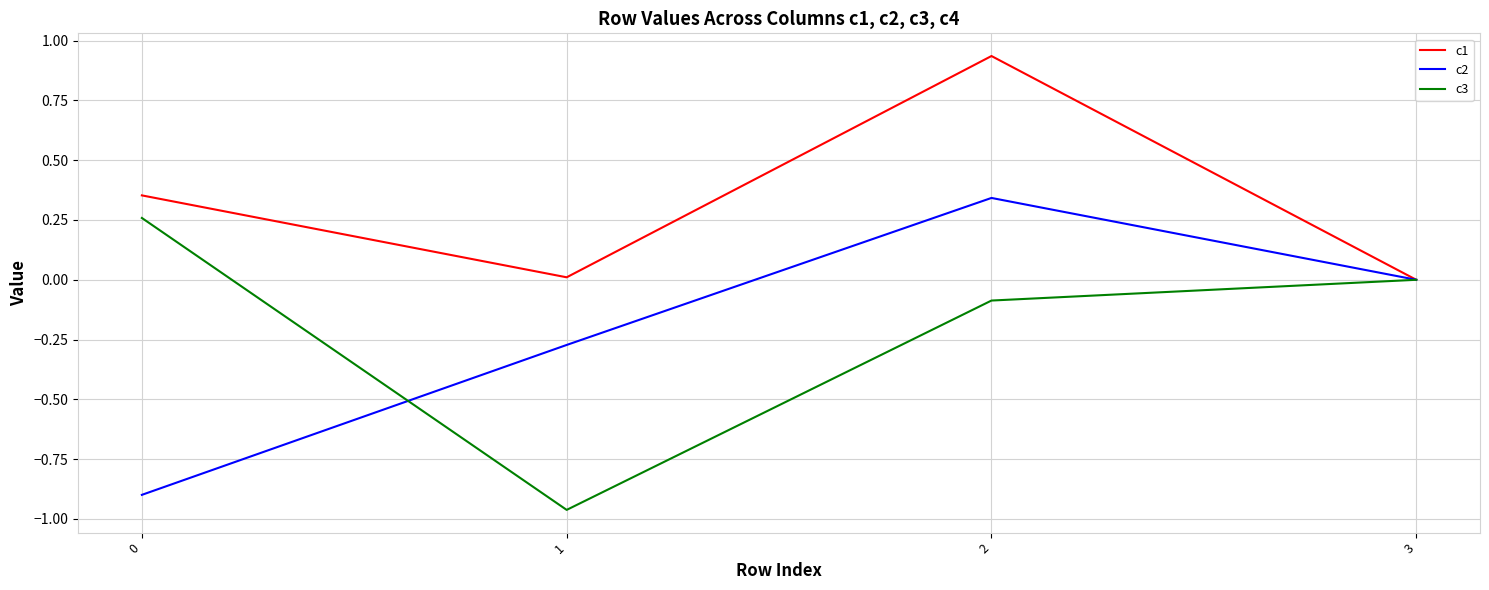

The value of c3 at 3 is 0.0. True or false?

True